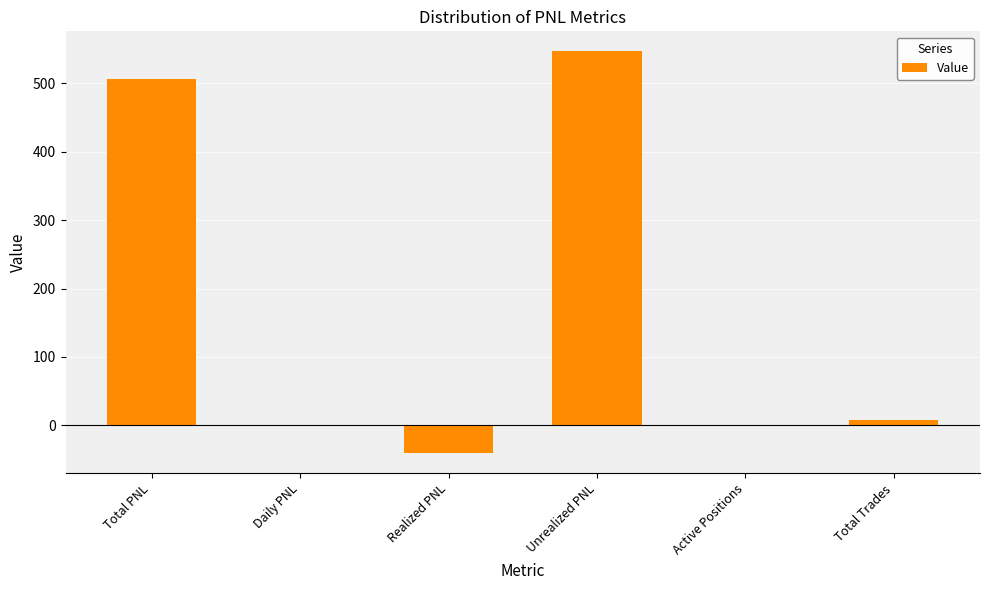

What is the greatest value displayed?

546.8